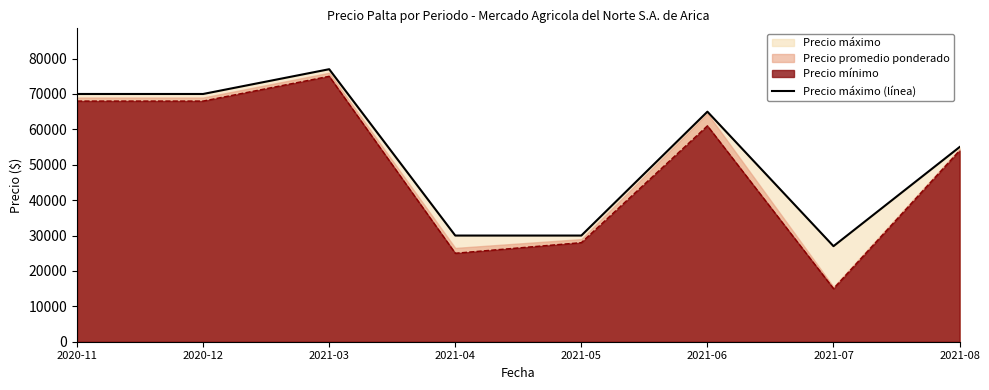

True or false: there are more than 2 points higher than both neighbors.

False